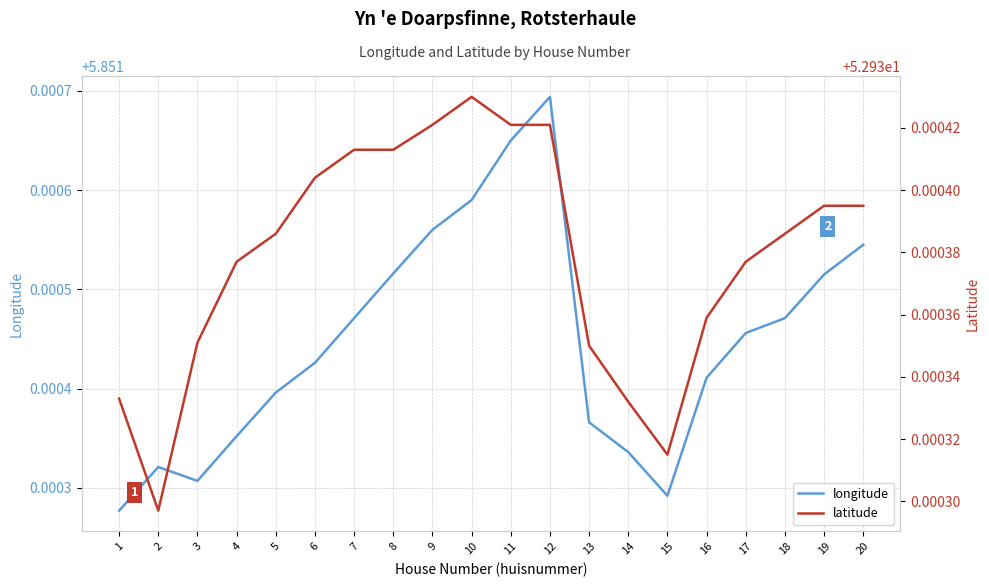

At which category does latitude reach its first local valley?

2